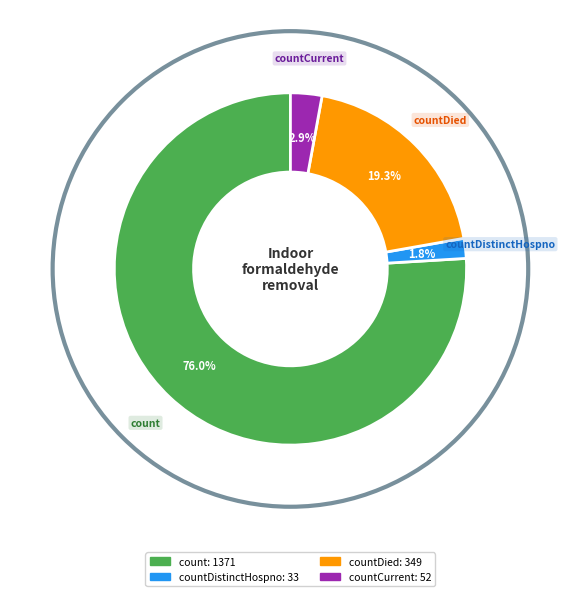

Is there any slice that represents more than half of the pie?

Yes